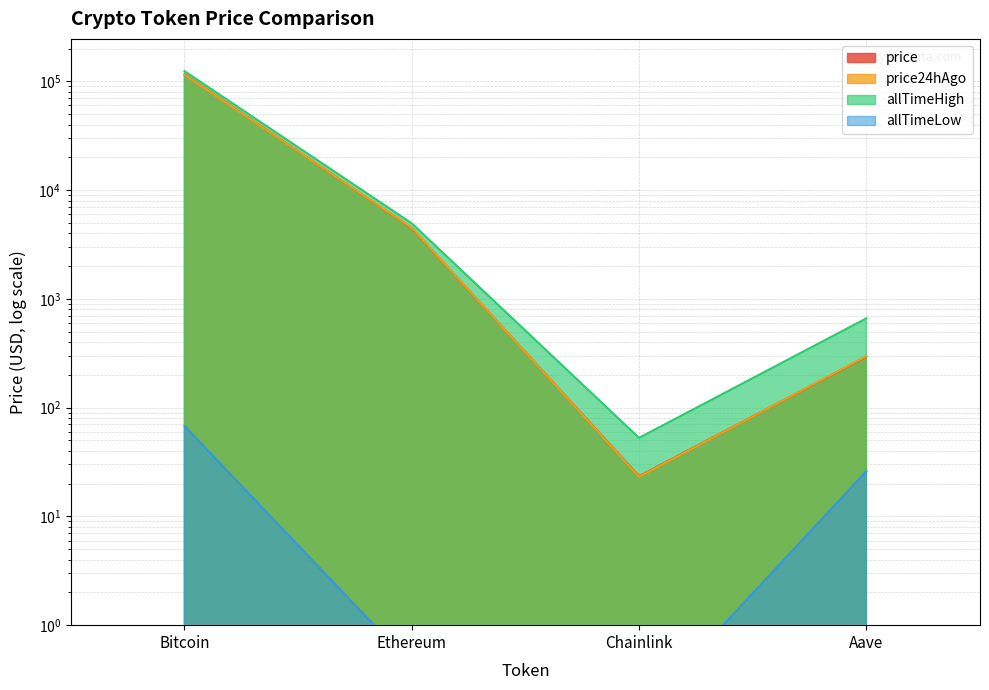

How many data points in allTimeLow are above 26?

2